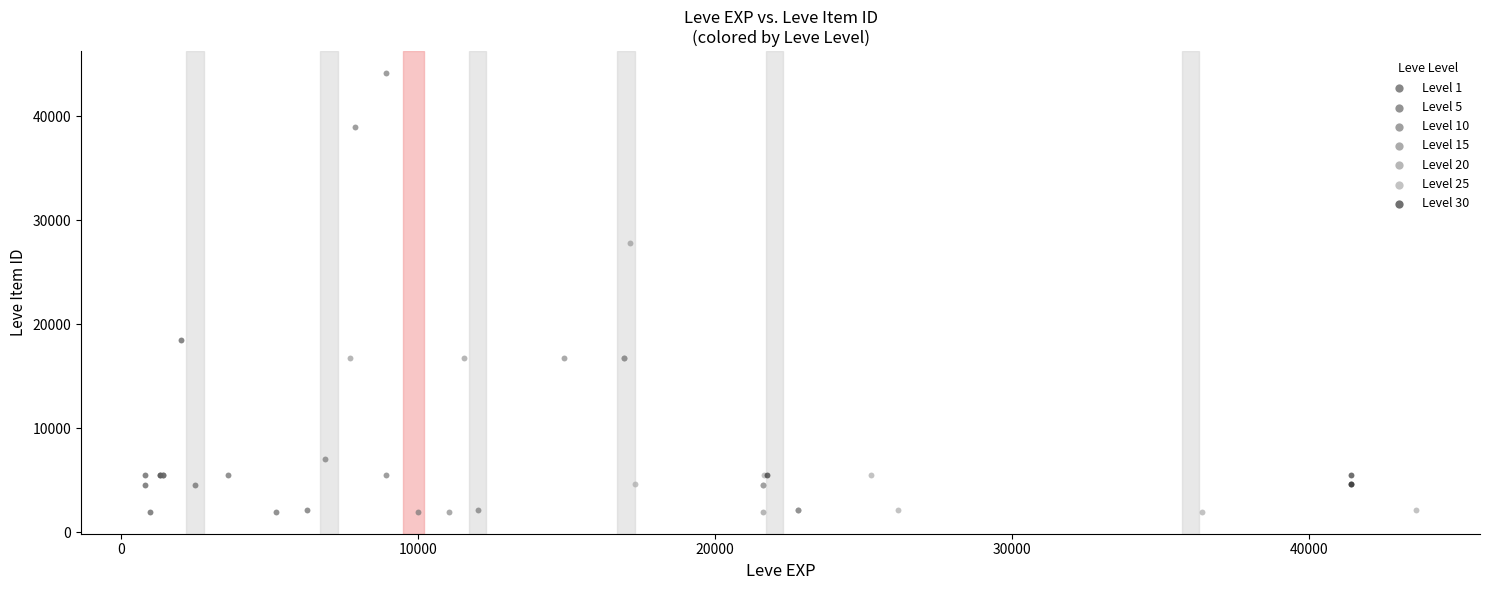

Which series has the widest spread of Y values?

Level 10